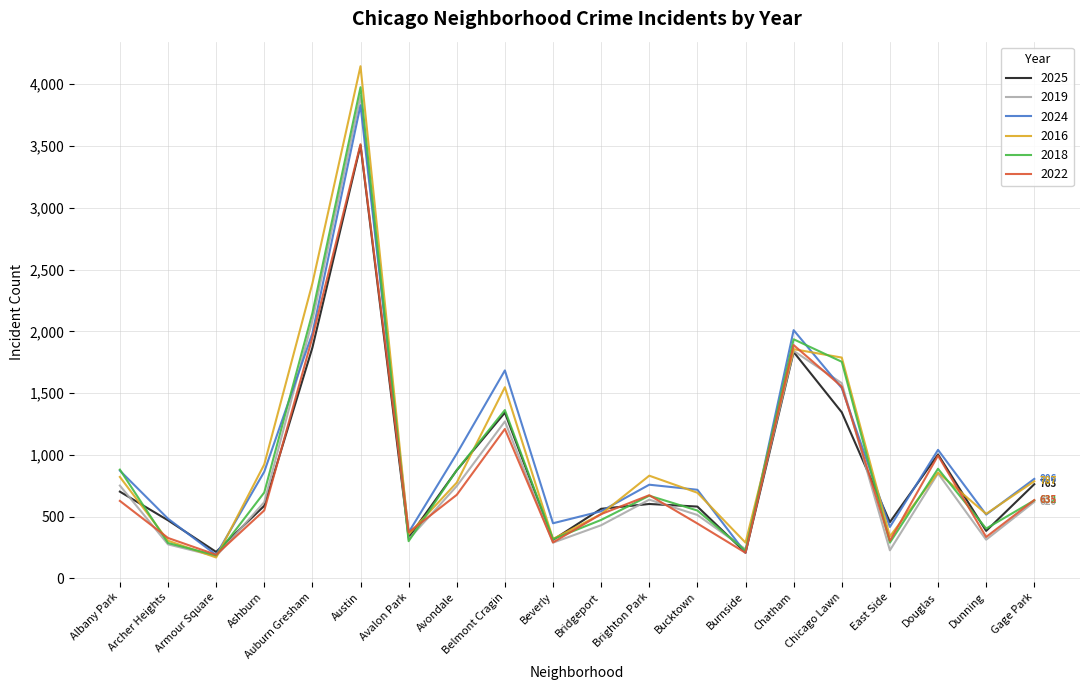

What is the average value of the 2022 series?

864